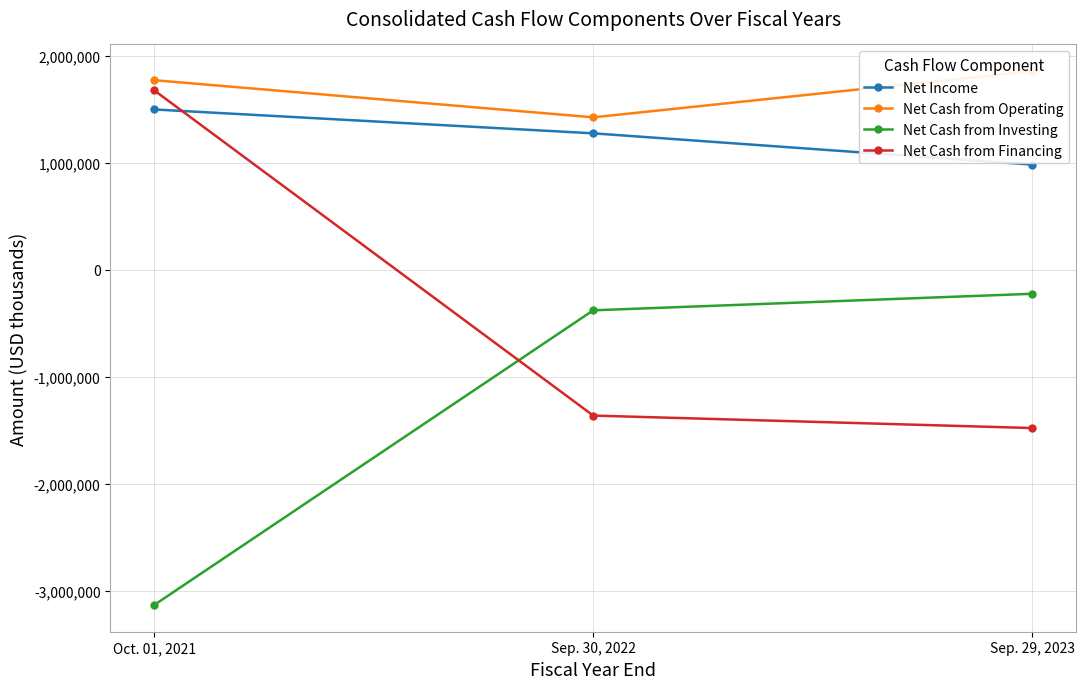

What is the total value across all series at Oct. 01, 2021?

1814500